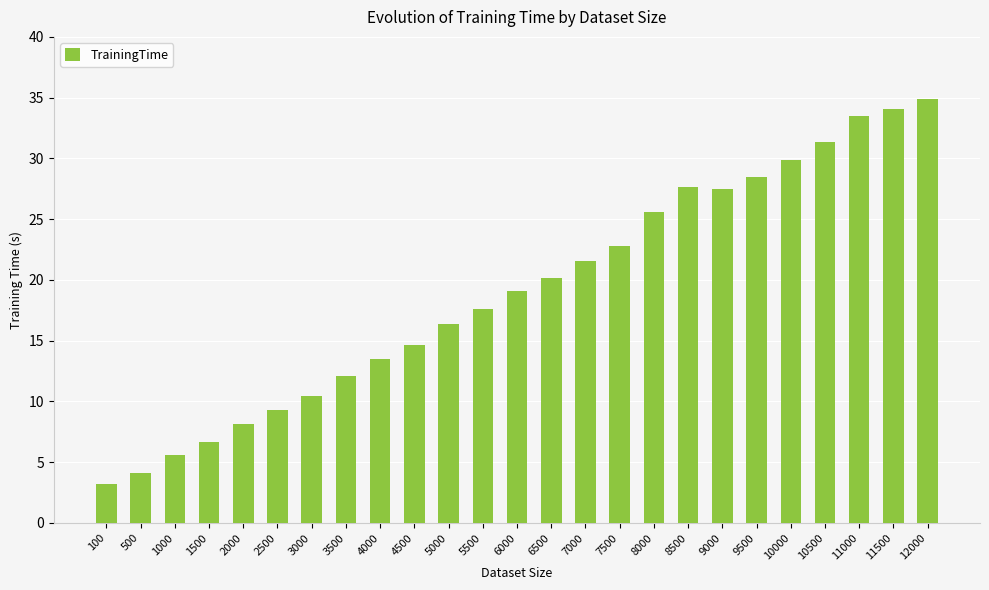

Where does the data first go above 19?

6000